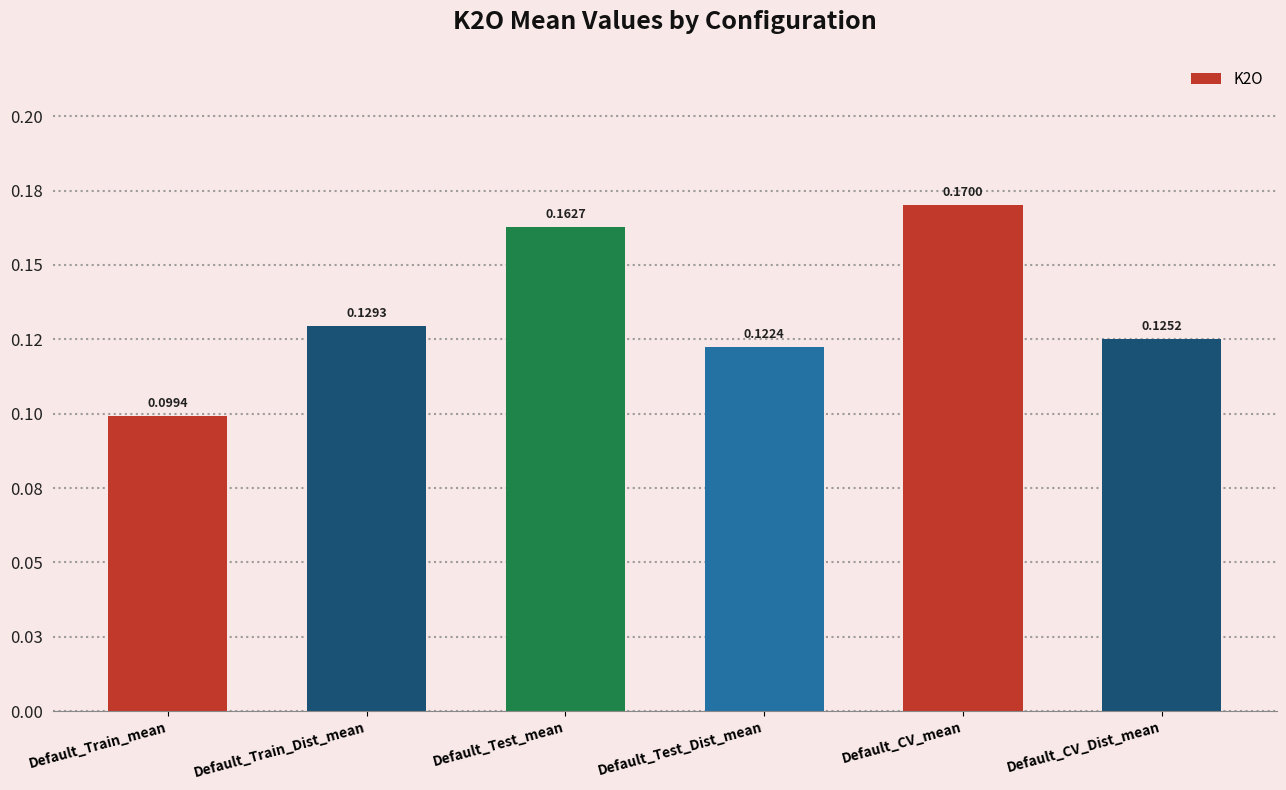

List the labels in order of value, largest first.

Default_CV_mean, Default_Test_mean, Default_Train_Dist_mean, Default_CV_Dist_mean, Default_Test_Dist_mean, Default_Train_mean